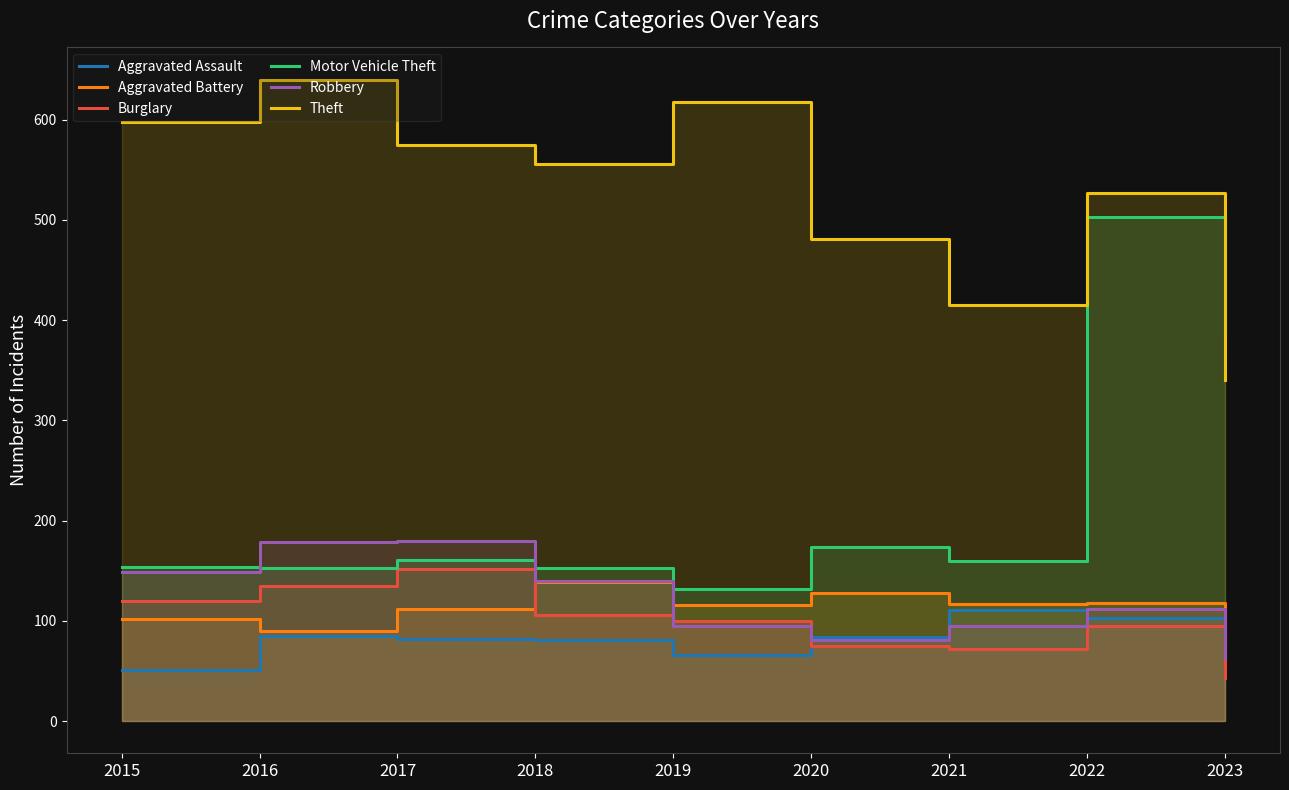

True or false: Robbery has a value of 95 at 2019.

True